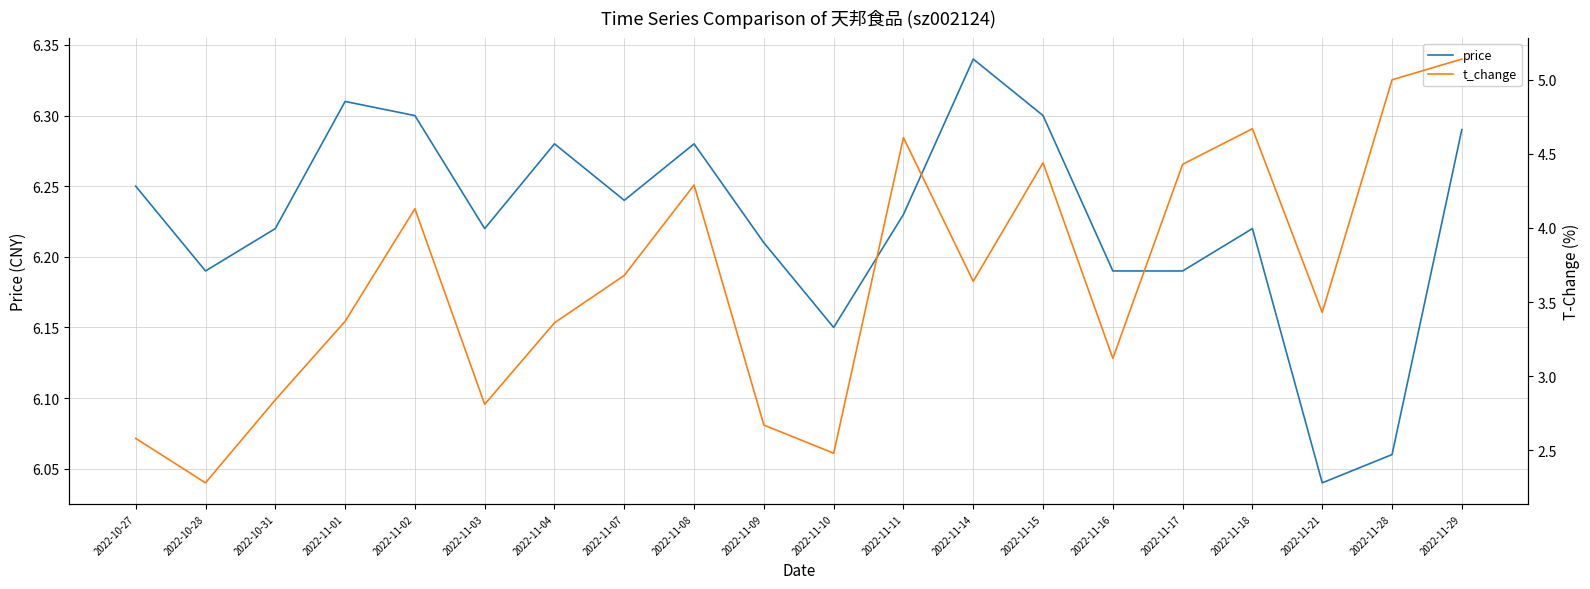

In t_change, how many points are lower than both neighbors (excluding endpoints)?

6